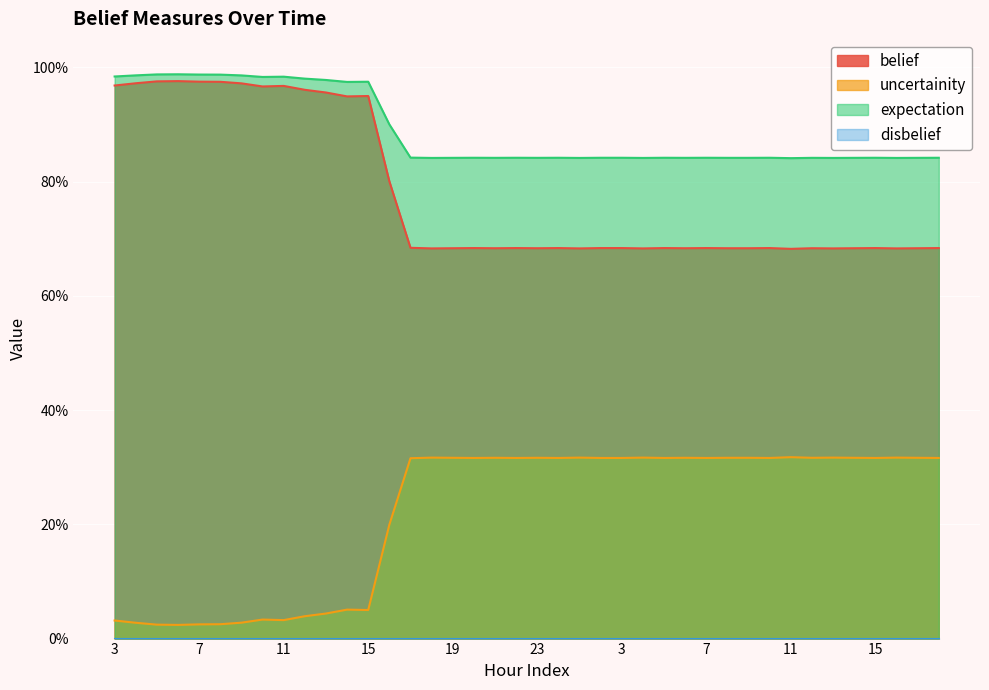

True or false: belief has more than 1 points higher than both neighbors.

True